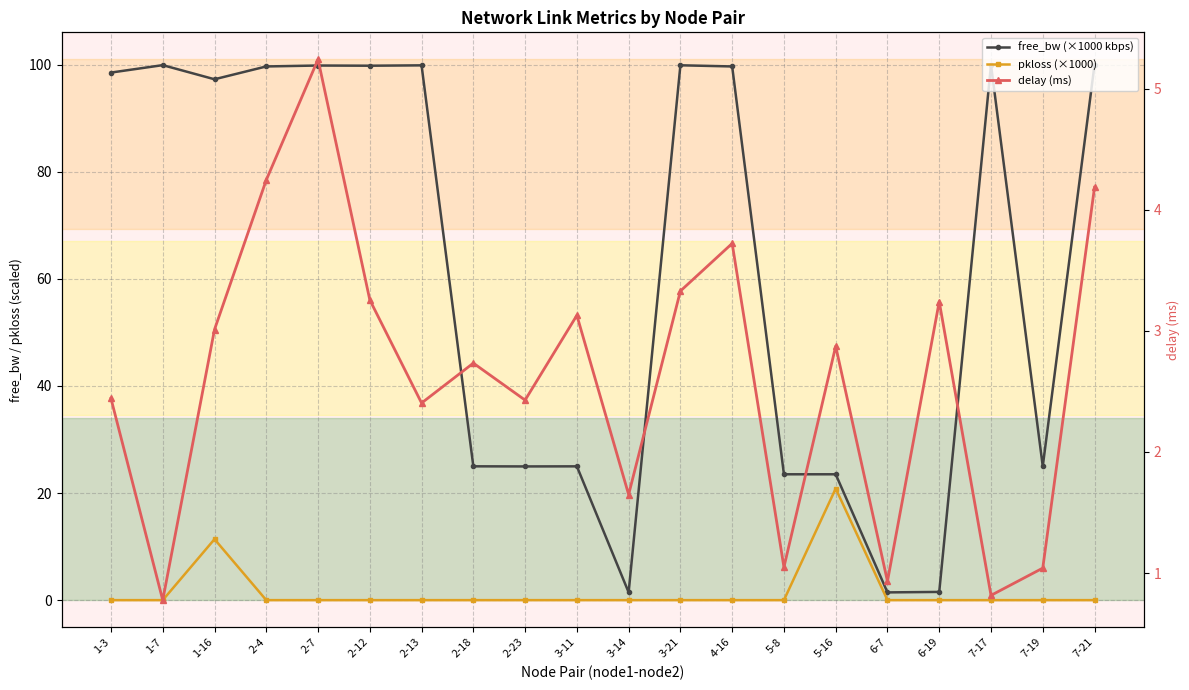

True or false: pkloss (×1000) has more than 0 points higher than both neighbors.

True